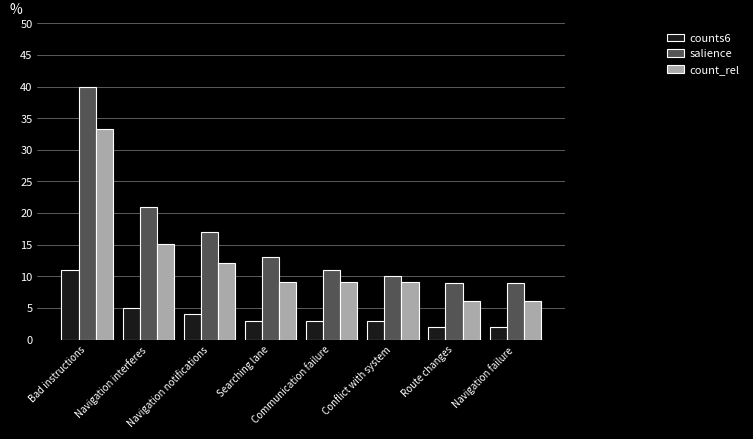

What position from the right is Navigation notifications?

6